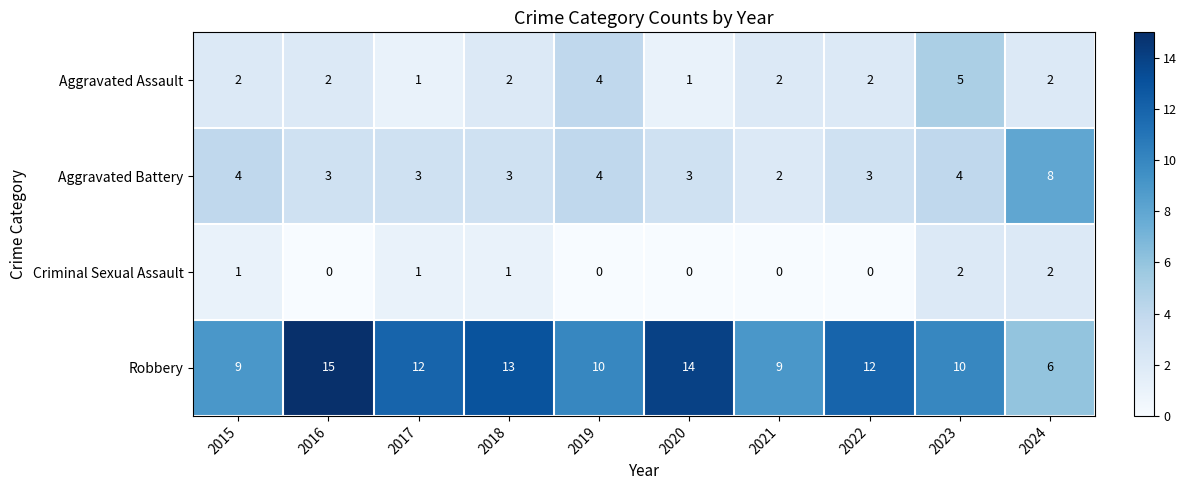

At which label does Robbery first exceed 12?

2016